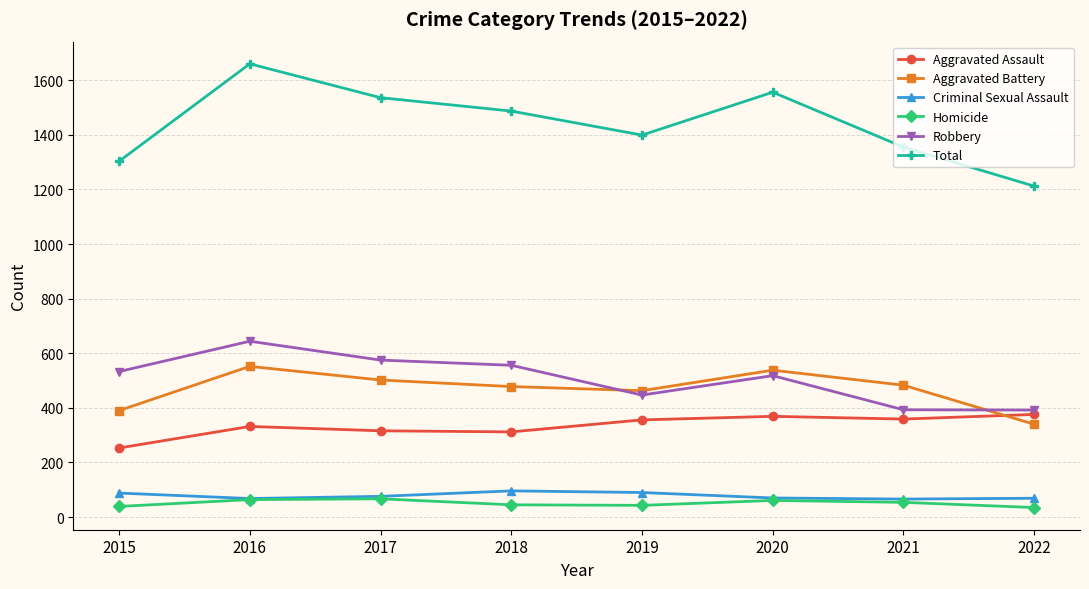

What is the value of the Criminal Sexual Assault point at the 6th from the left?

70